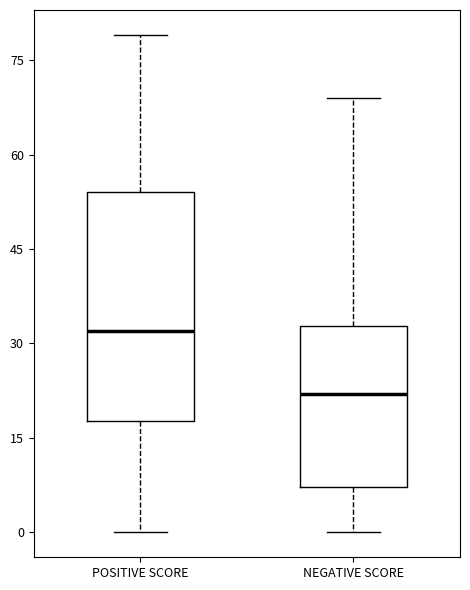

Where does the lower whisker of the box for NEGATIVE SCORE end on the y-axis? The values are not printed on the chart, so give them approximately, as read against the axis.

0